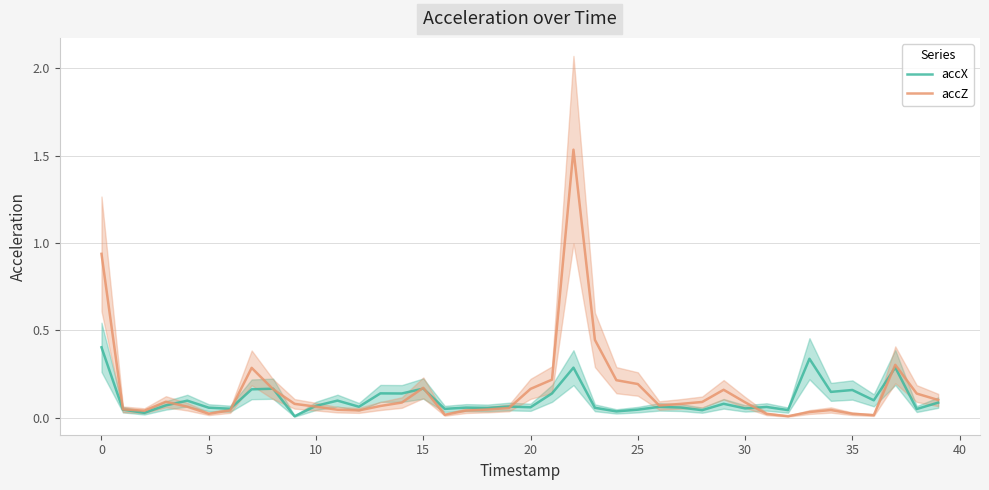

What is the difference between the maximum and minimum values in the accZ series?

1.5